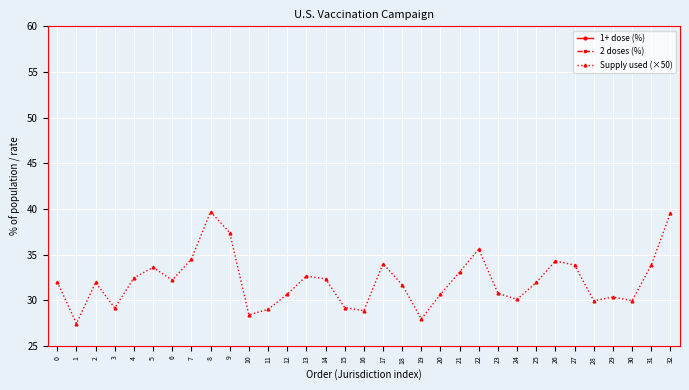

Between 18 and 9, which is larger?

9